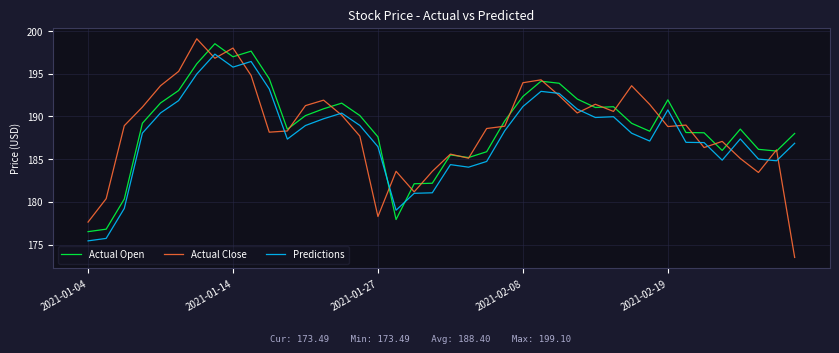

Which series has the largest range (max minus min)?

Actual Close